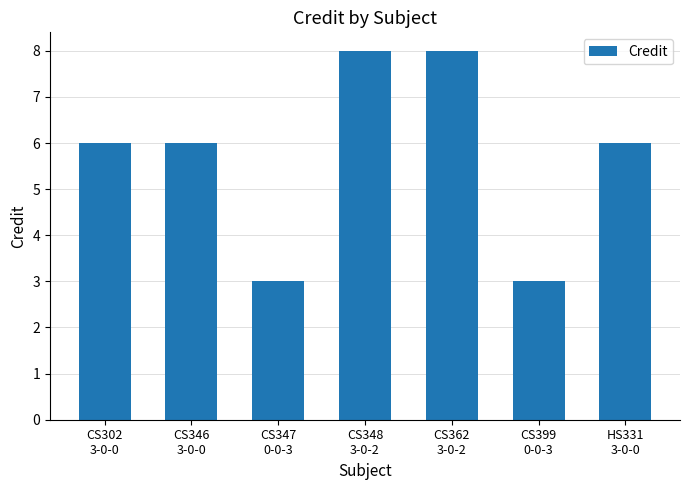

Reading right to left, extract all data points from this chart.

6	3	8	8	3	6	6